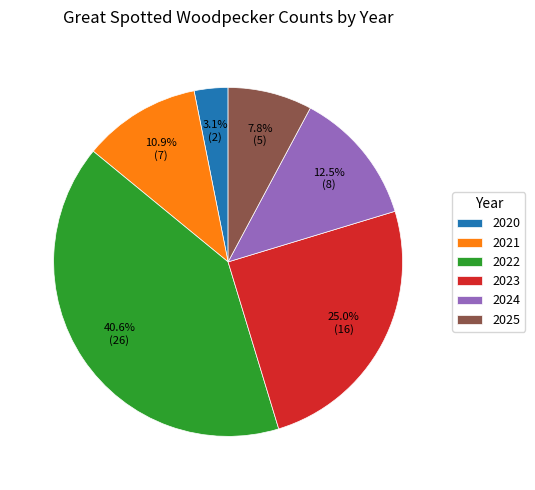

Is it true that 2020 is 17% of the pie?

False